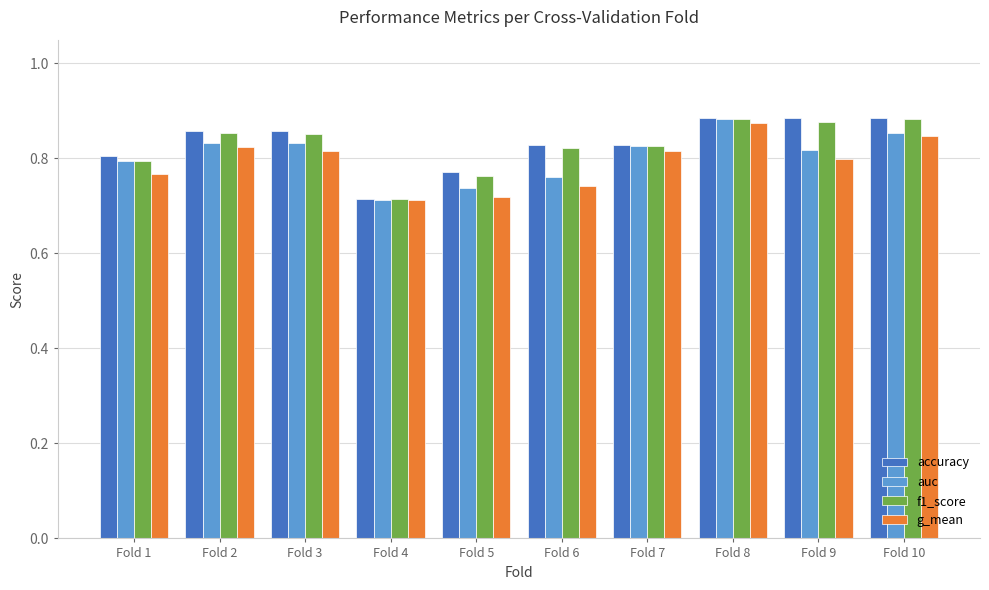

What are all the series names shown in the legend?

accuracy, auc, f1_score, g_mean